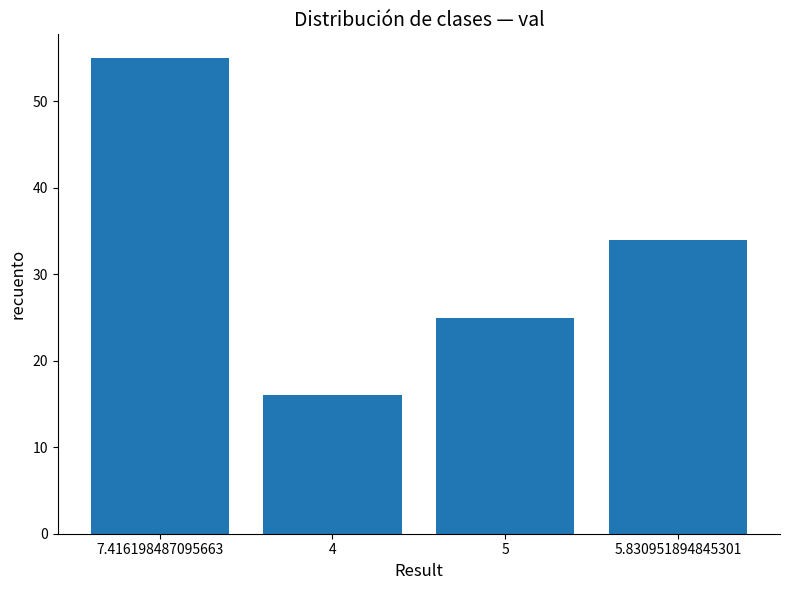

List the labels in order of value, largest first.

7.416198487095663, 5.830951894845301, 5, 4